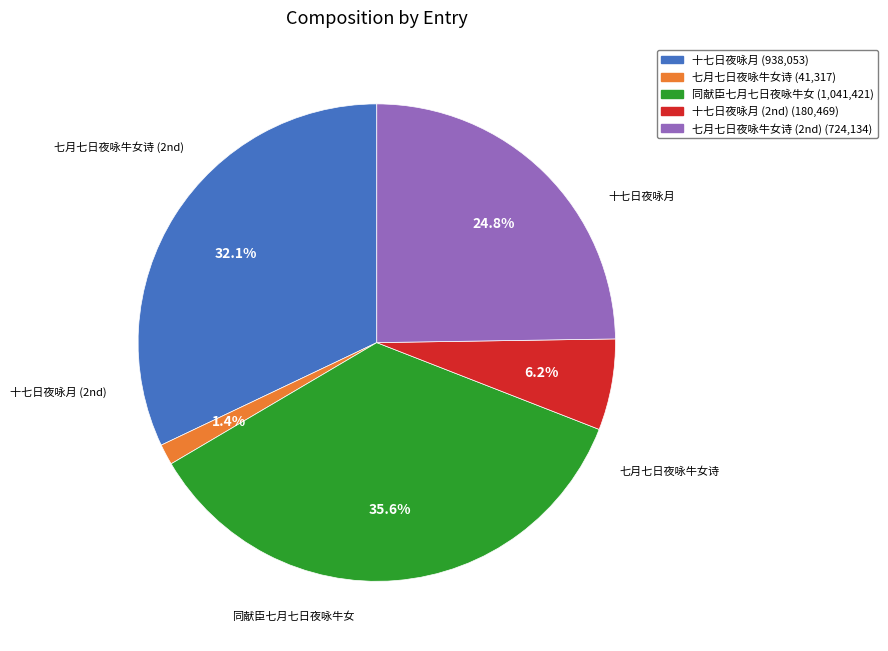

Count the number of slices in the pie.

5